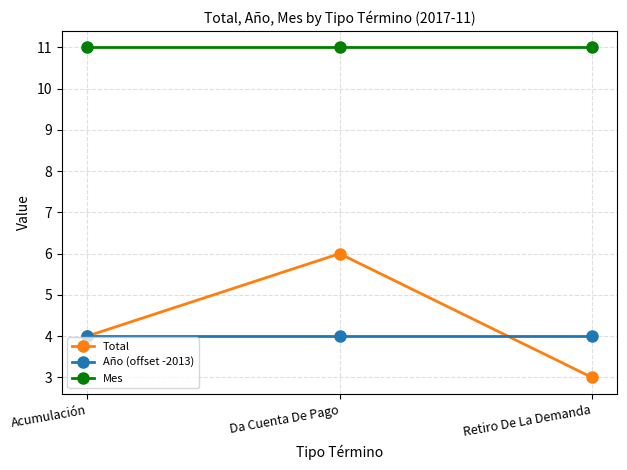

What value does the Mes series have at Retiro De La Demanda?

11